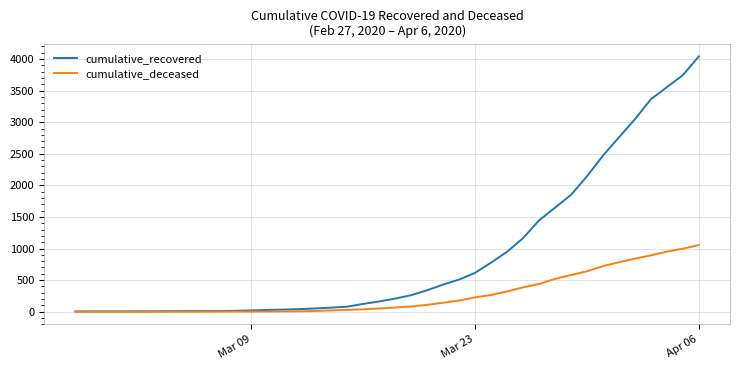

Which series has the largest range (max minus min)?

cumulative_recovered